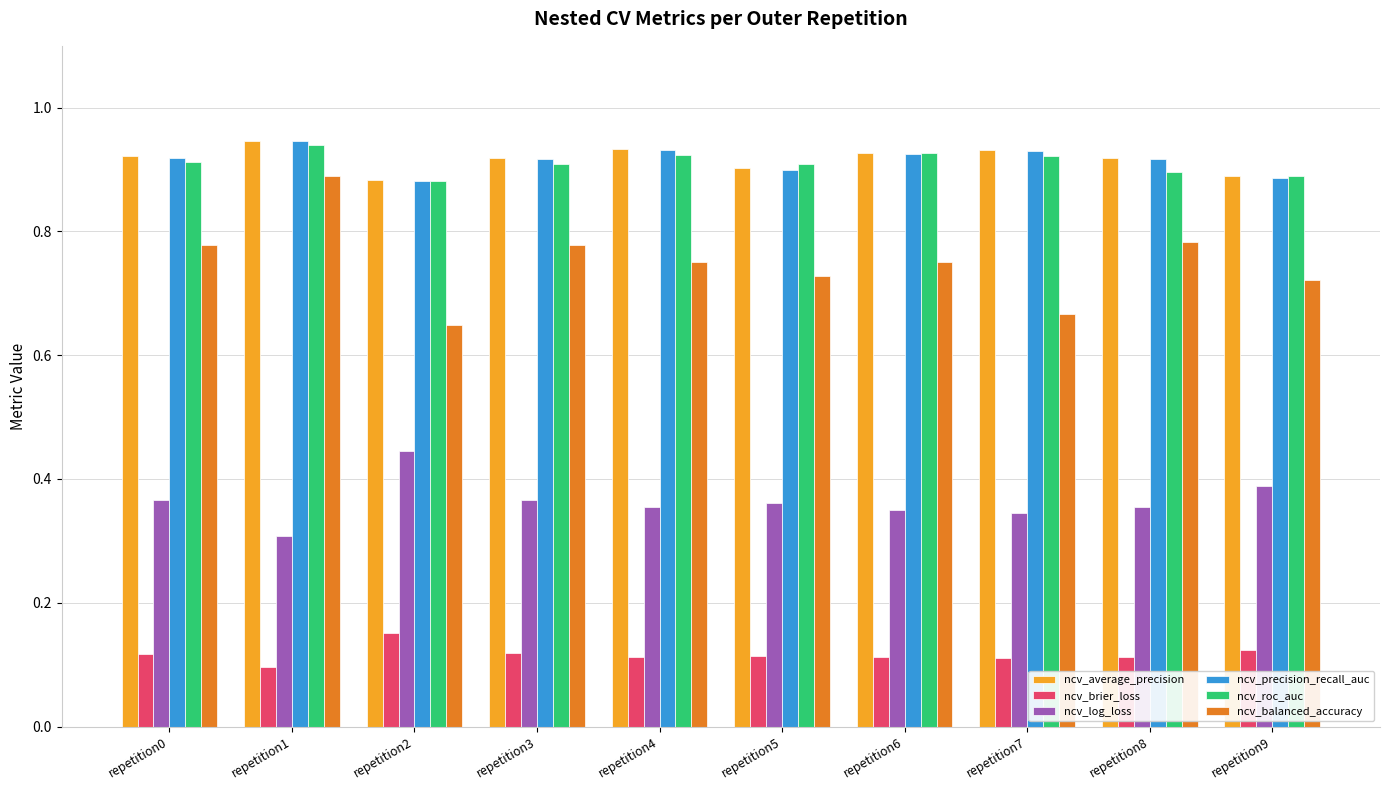

True or false: ncv_roc_auc has a value of 0.2 at repetition7.

False